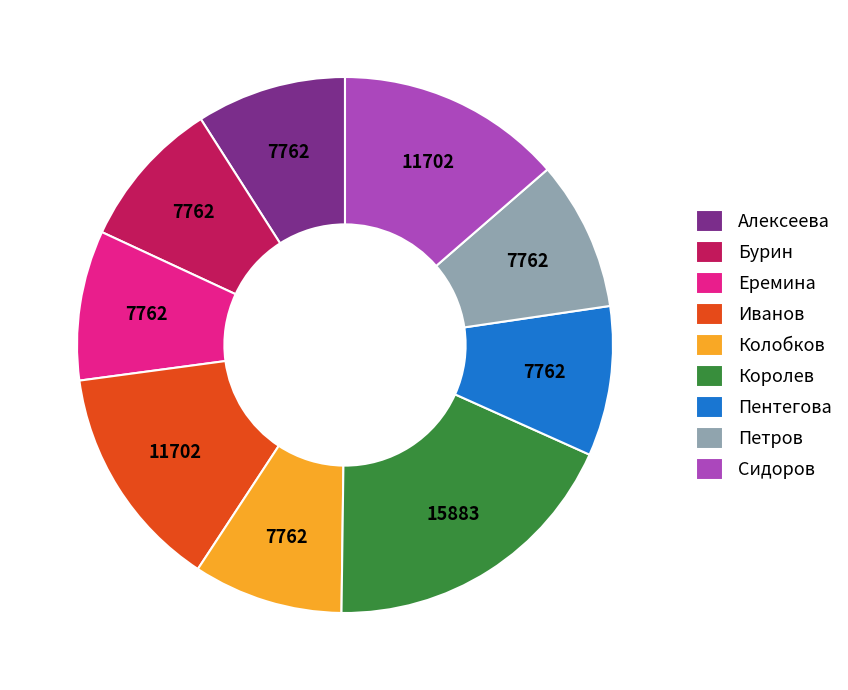

Between Алексеева and Королев, which is larger?

Королев